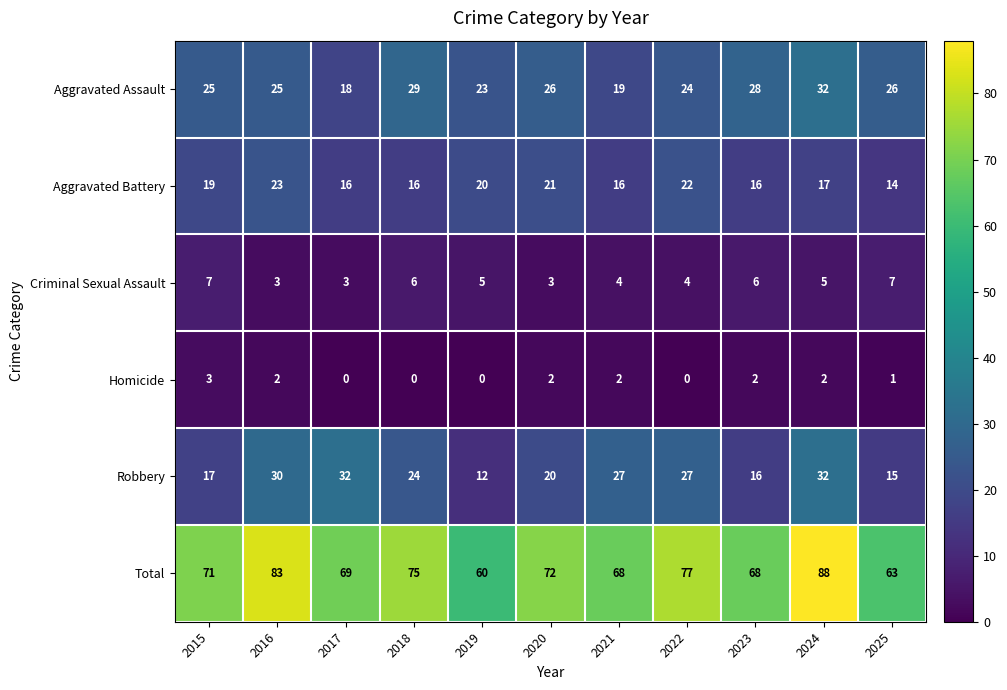

Which series has the largest total across all categories?

Total